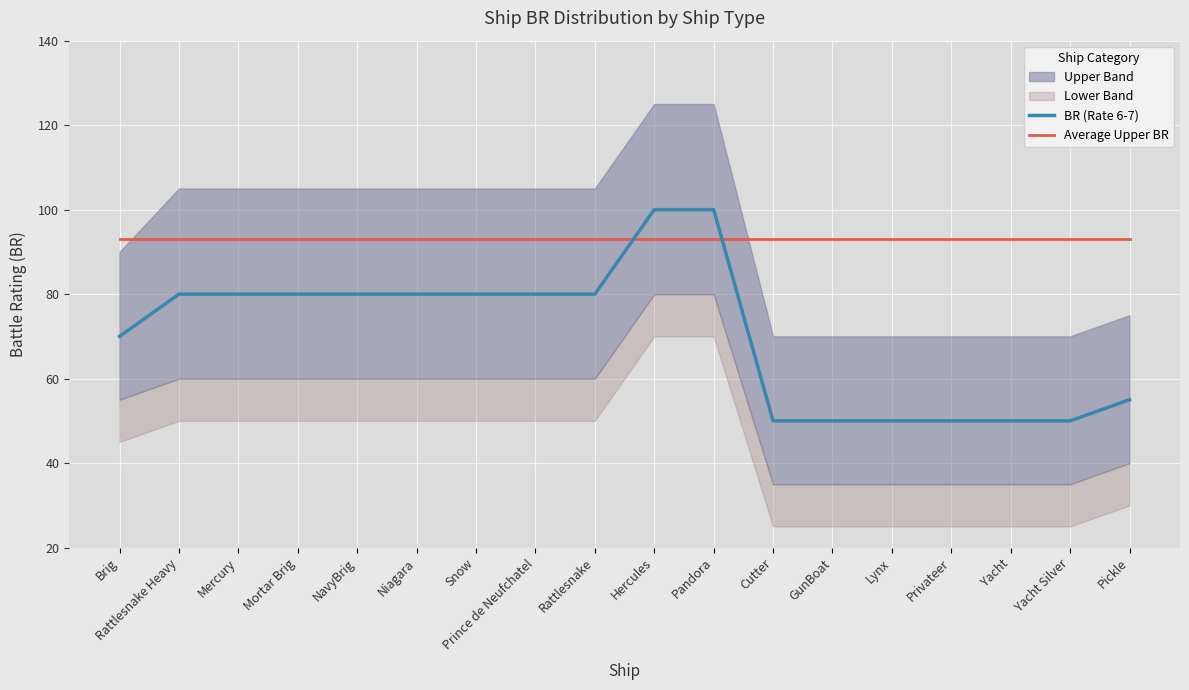

What is the label of the 16th point from the right?

Mercury